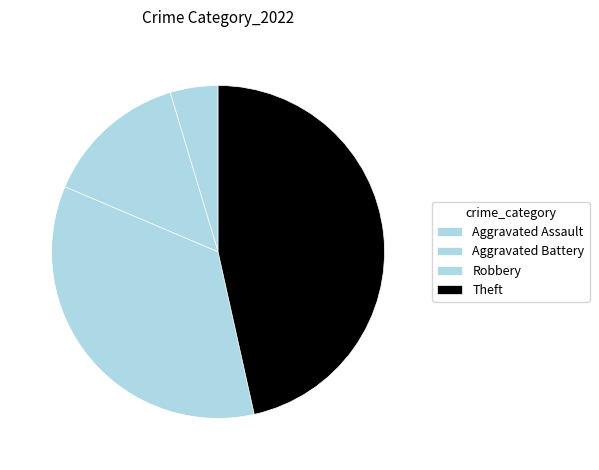

To the nearest percent, what is the average slice percentage?

25%